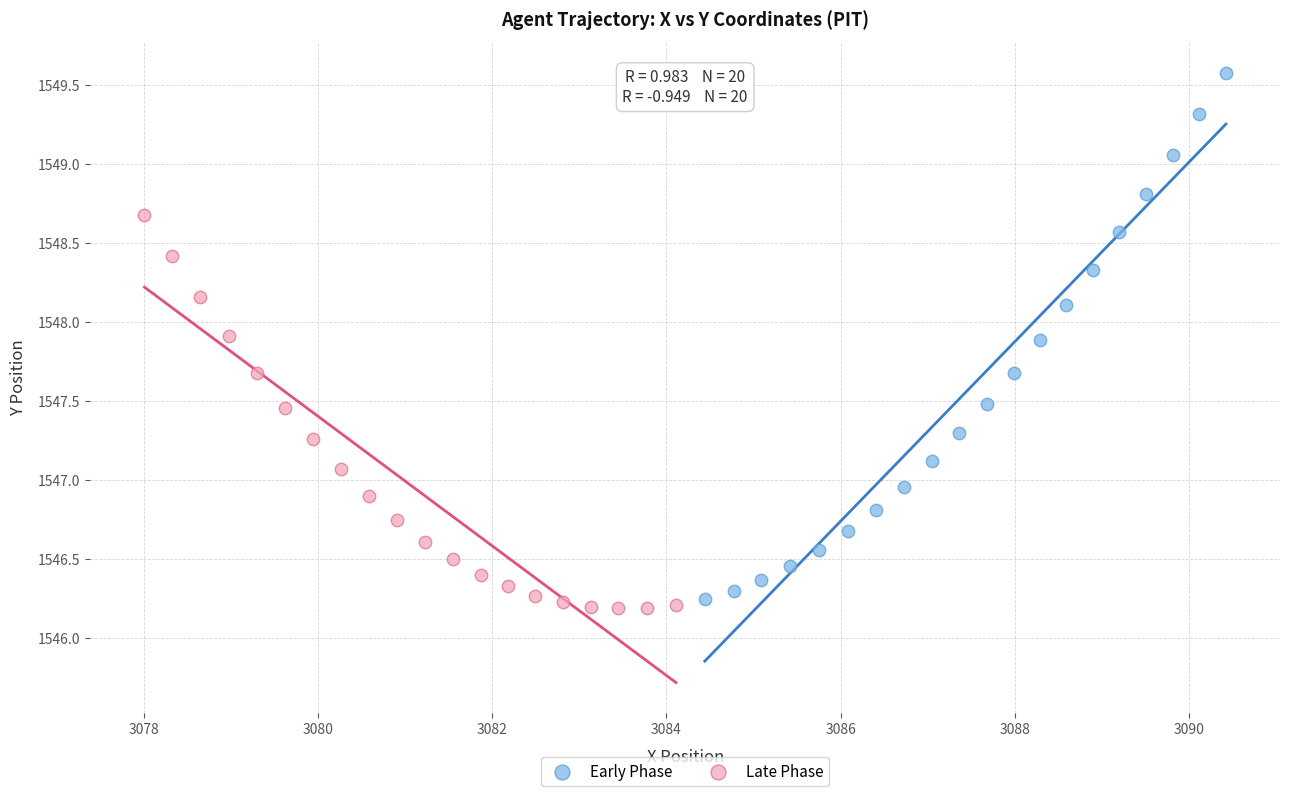

Which series has the largest Y range (max minus min)?

Early Phase